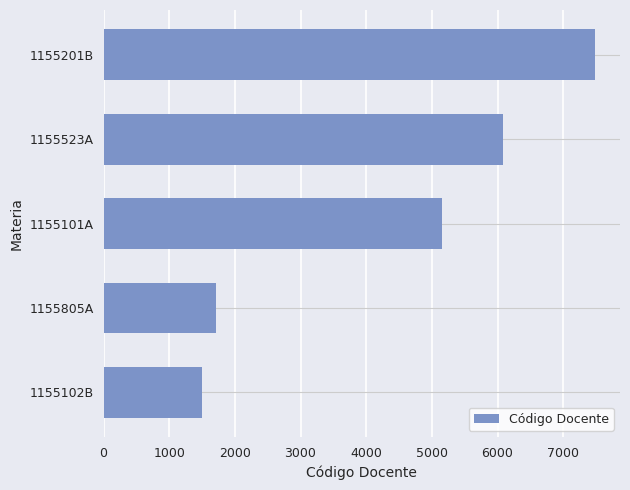

What is the difference between the second highest and minimum values?

4583